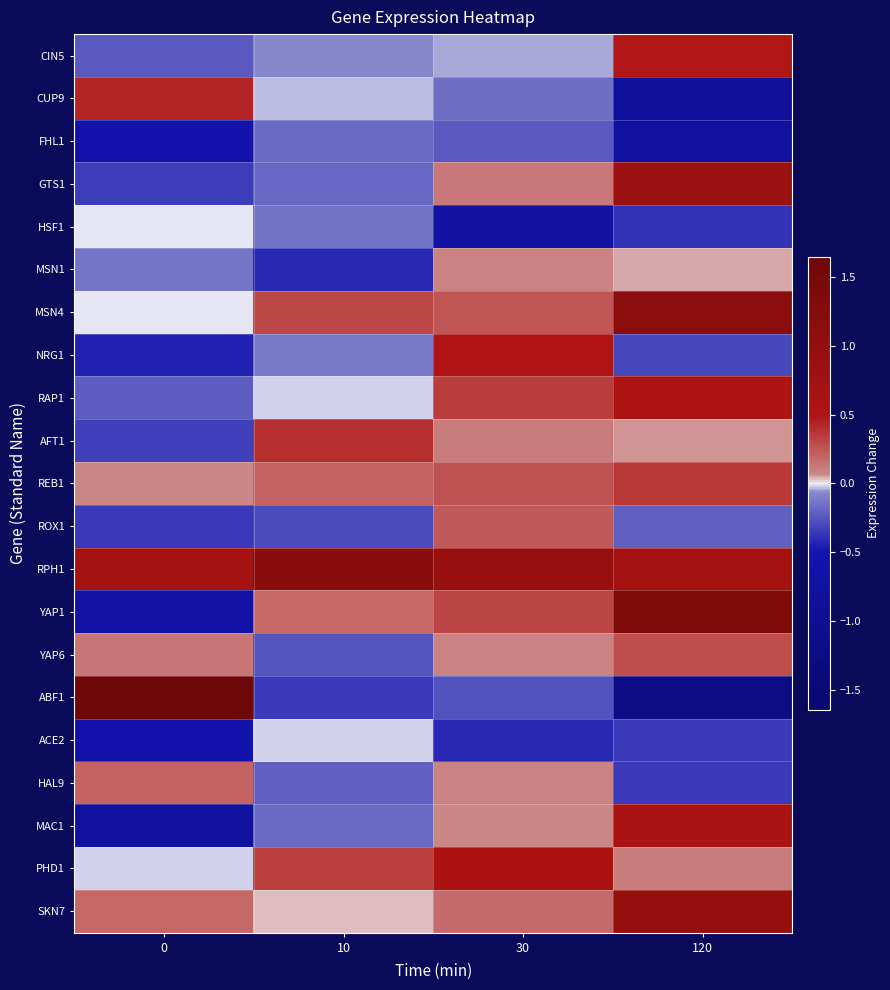

Reading left to right, list all the values displayed in this chart.

CIN5: 0=-0.2	10=-0.1	30=-0.0	120=0.5
CUP9: 0=0.4	10=-0.0	30=-0.2	120=-0.8
FHL1: 0=-0.5	10=-0.2	30=-0.2	120=-0.8
GTS1: 0=-0.3	10=-0.2	30=0.1	120=0.9
HSF1: 0=-0.0	10=-0.1	30=-0.8	120=-0.4
MSN1: 0=-0.1	10=-0.4	30=0.1	120=0.0
MSN4: 0=-0.0	10=0.3	30=0.3	120=1.1
NRG1: 0=-0.4	10=-0.1	30=0.5	120=-0.3
RAP1: 0=-0.2	10=-0.0	30=0.3	120=0.6
AFT1: 0=-0.3	10=0.4	30=0.1	120=0.1
REB1: 0=0.1	10=0.2	30=0.3	120=0.3
ROX1: 0=-0.4	10=-0.3	30=0.2	120=-0.2
RPH1: 0=0.7	10=1.1	30=0.9	120=0.7
YAP1: 0=-0.7	10=0.2	30=0.3	120=1.3
YAP6: 0=0.1	10=-0.3	30=0.1	120=0.3
ABF1: 0=1.6	10=-0.4	30=-0.3	120=-1.3
ACE2: 0=-0.5	10=-0.0	30=-0.4	120=-0.3
HAL9: 0=0.2	10=-0.2	30=0.1	120=-0.4
MAC1: 0=-0.8	10=-0.2	30=0.1	120=0.6
PHD1: 0=-0.0	10=0.3	30=0.6	120=0.1
SKN7: 0=0.2	10=0.0	30=0.2	120=0.9